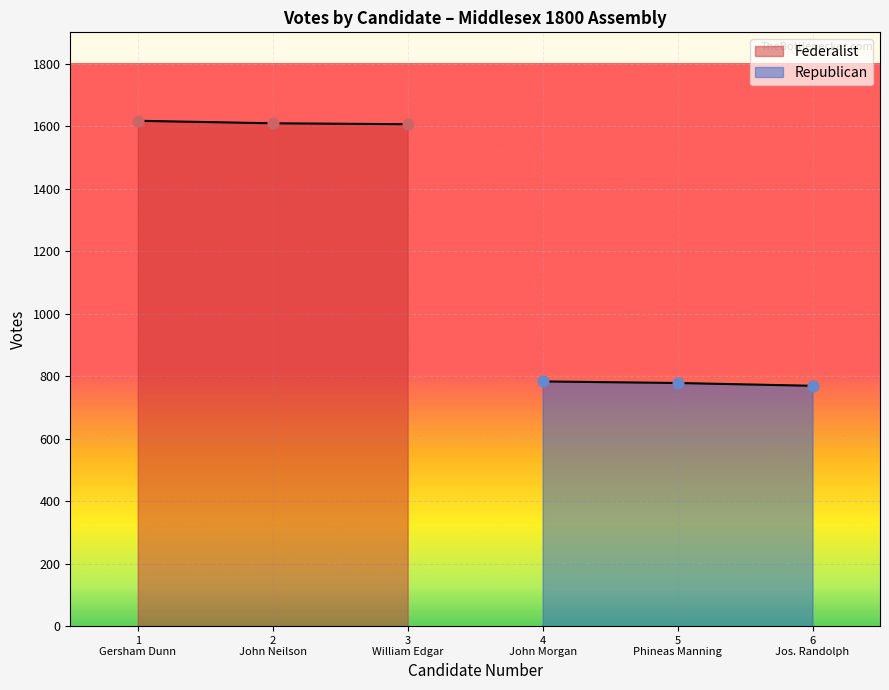

Is the value of Republican at John Neilson greater than the value of Federalist at Gersham Dunn?

No